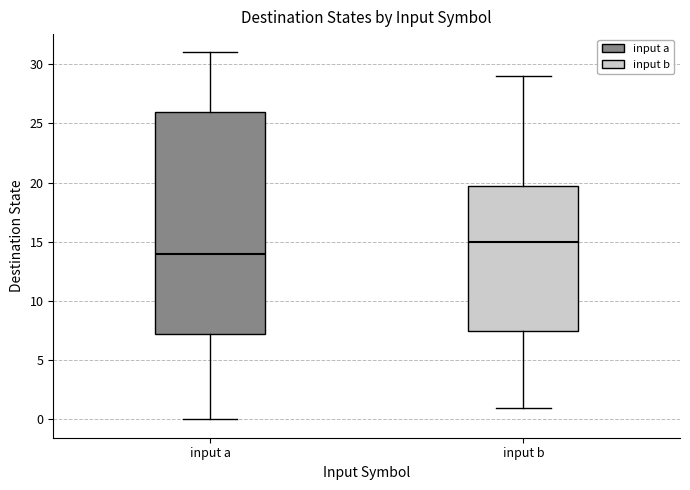

Which box's median line is the highest?

input b